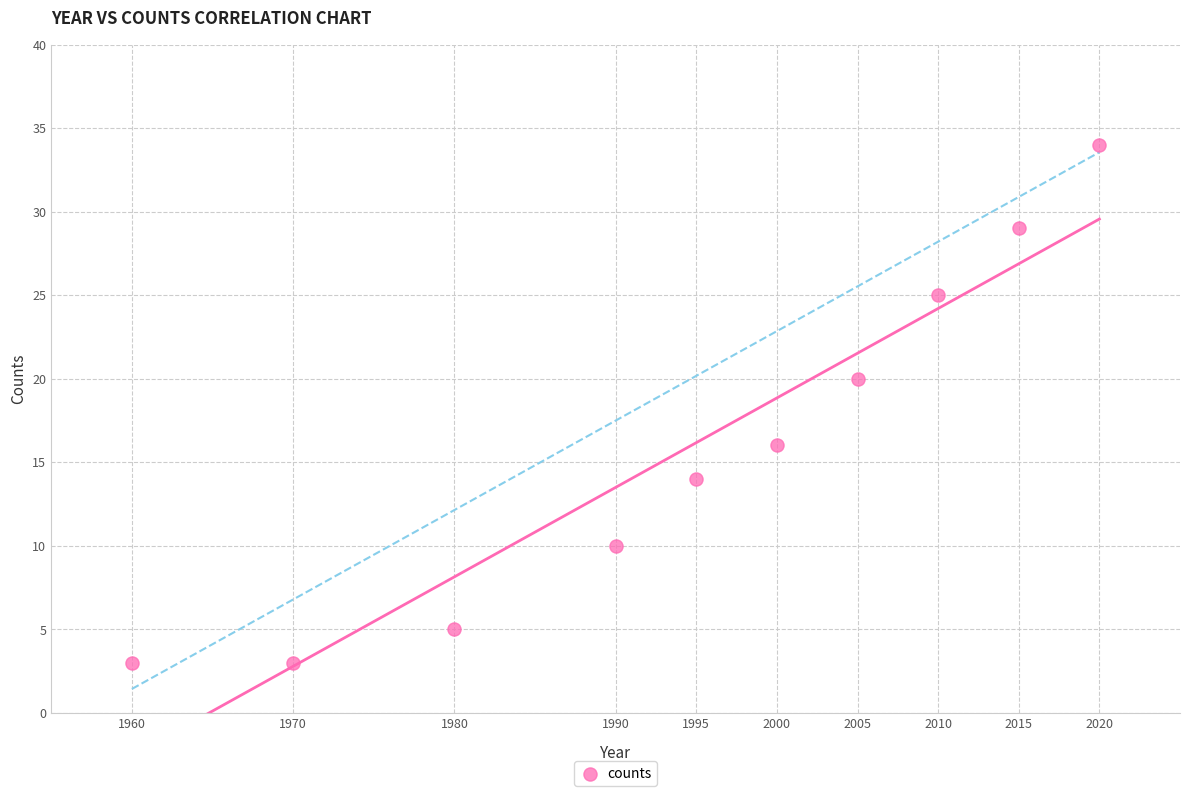

What is the average X value?

1994